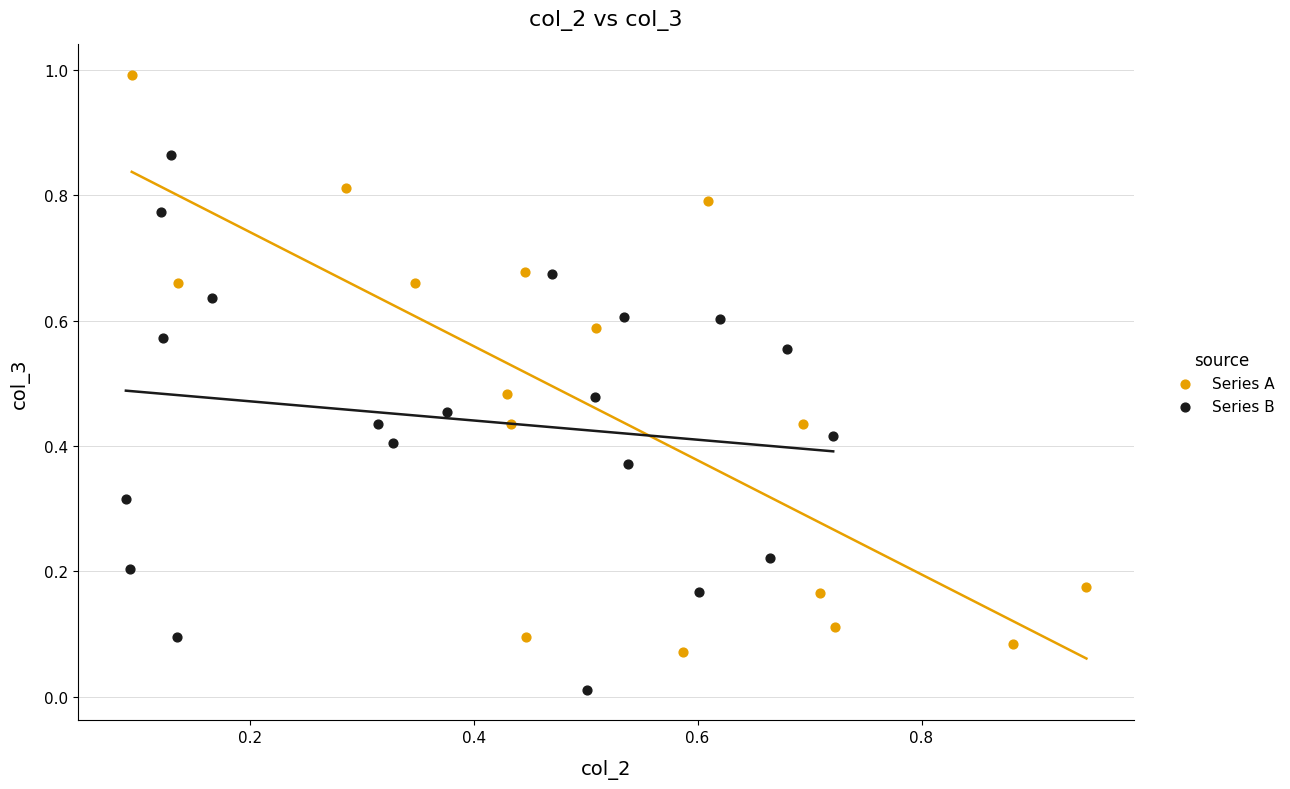

Which series reaches the minimum Y coordinate?

Series B